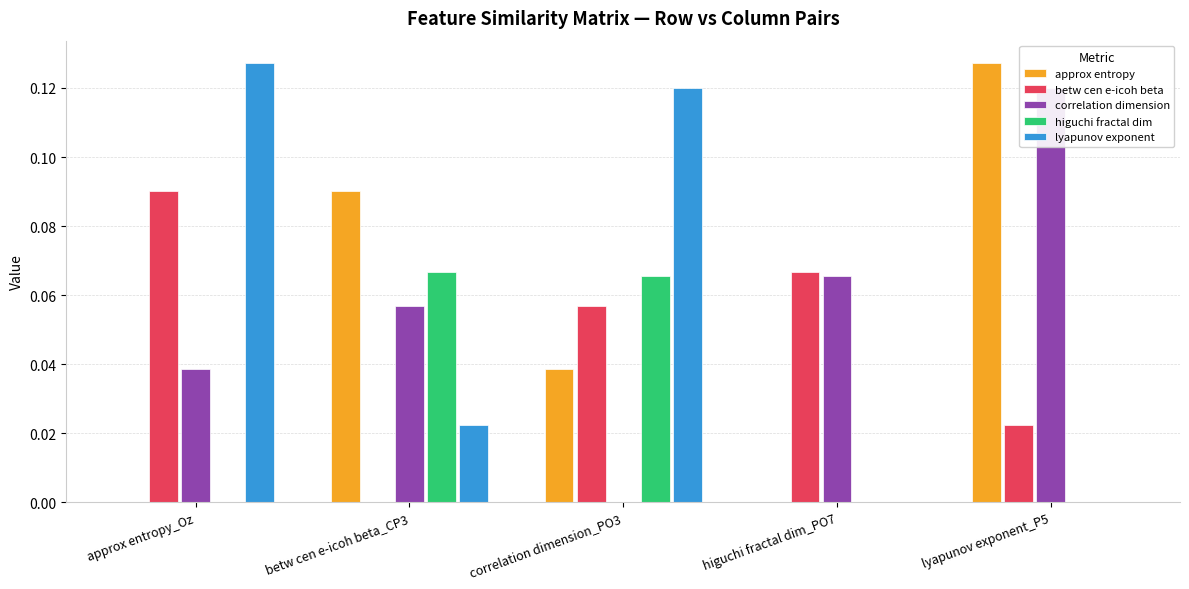

Which series has the largest total across all categories?

correlation dimension